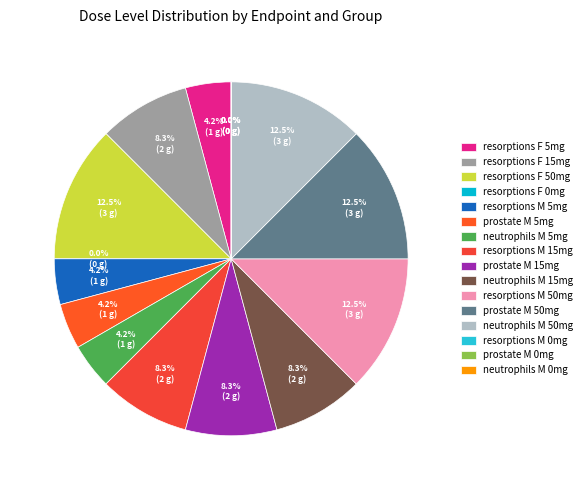

Does resorptions_F_50 account for over 50% of the chart?

No